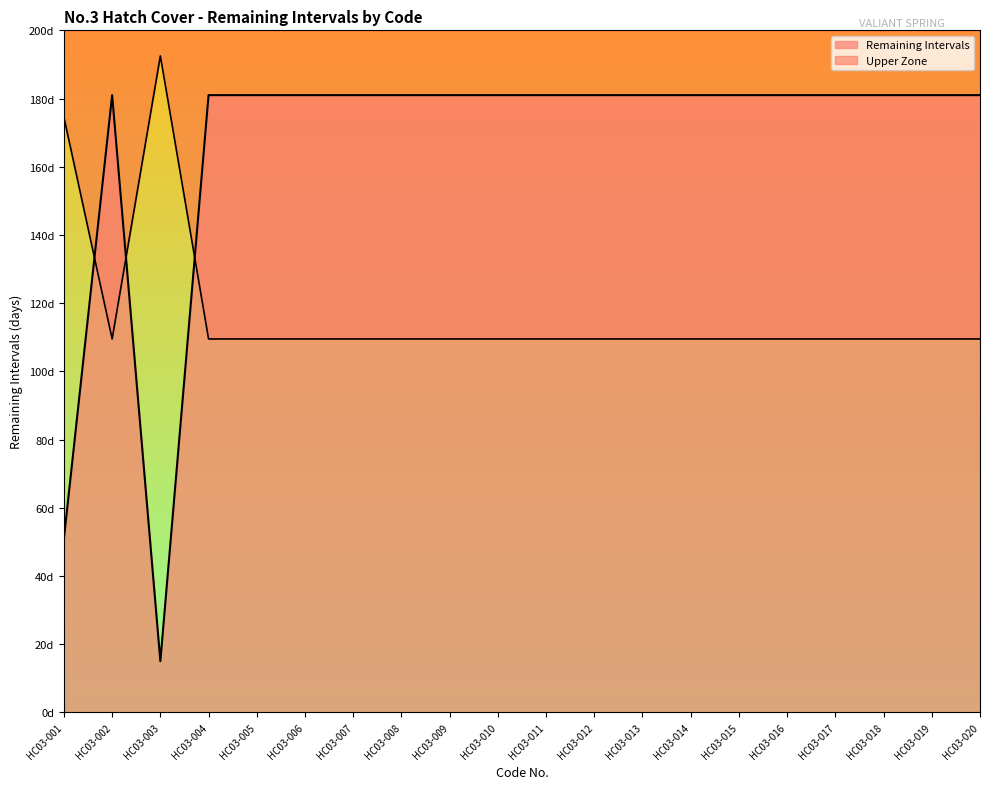

List the labels in order of value, largest first.

HC03-002, HC03-004, HC03-005, HC03-006, HC03-007, HC03-008, HC03-009, HC03-010, HC03-011, HC03-012, HC03-013, HC03-014, HC03-015, HC03-016, HC03-017, HC03-018, HC03-019, HC03-020, HC03-001, HC03-003